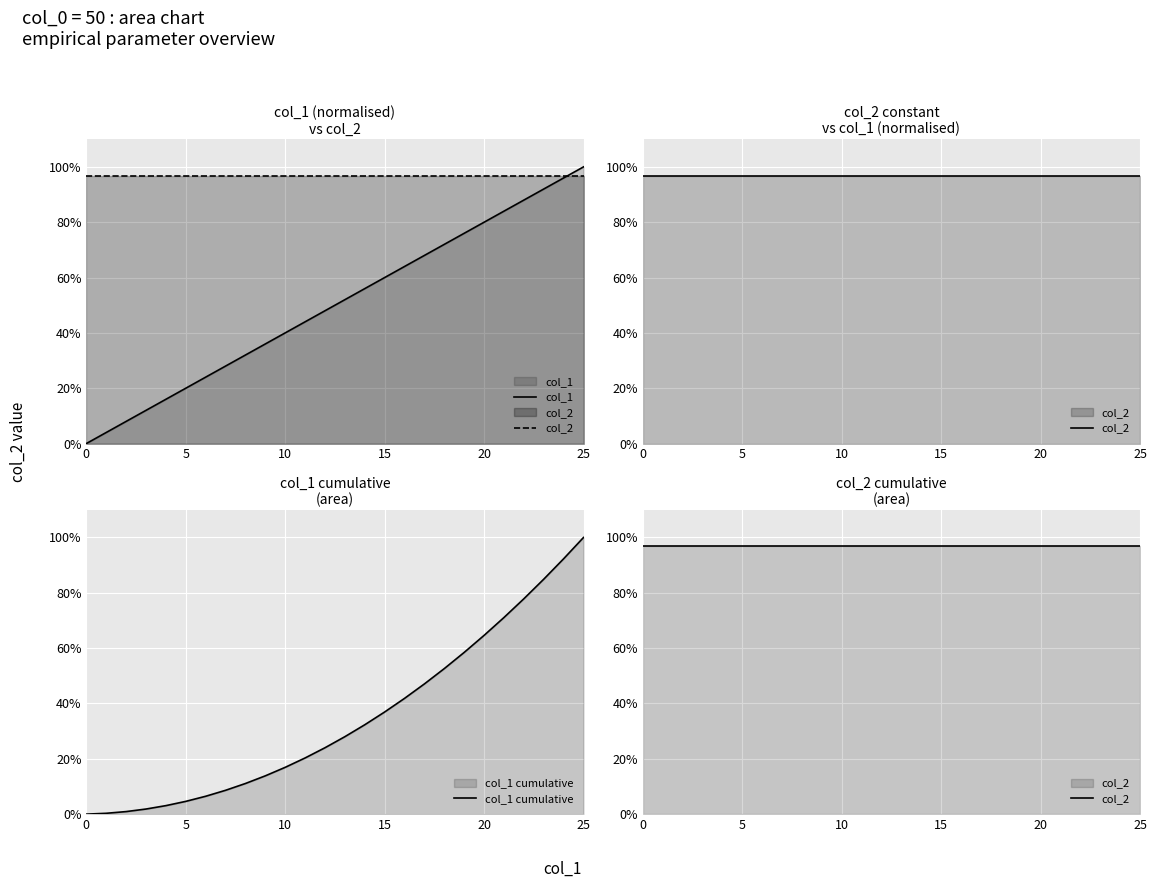

Count the number of categories in the chart.

26